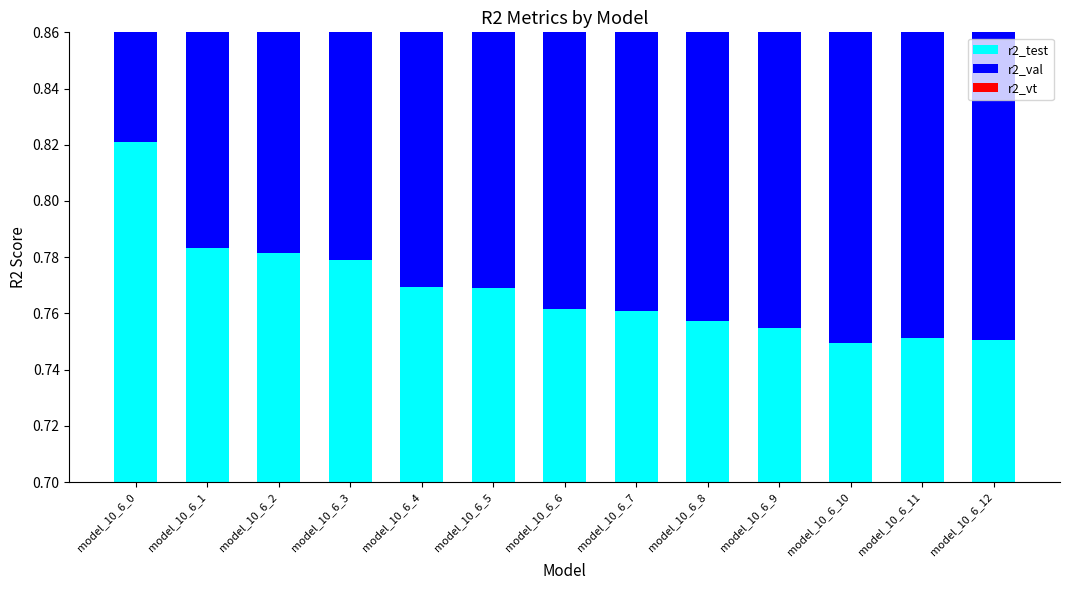

What is the difference between the maximum and minimum values in the r2_test series?

0.1